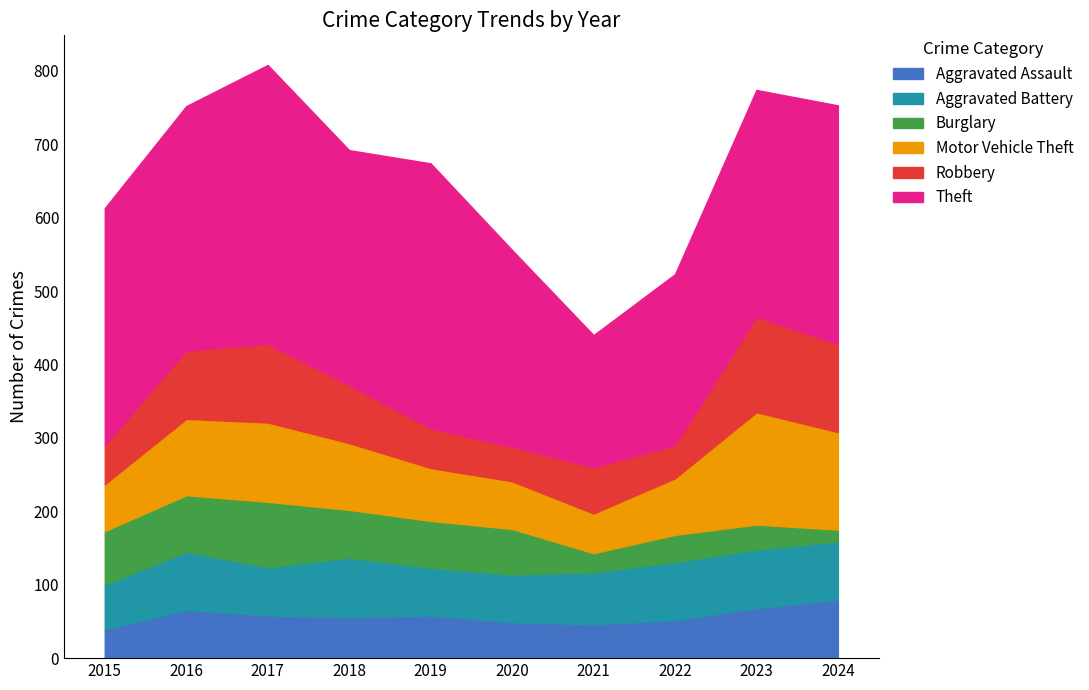

True or false: Aggravated Assault has a value of 24 at 2016.

False